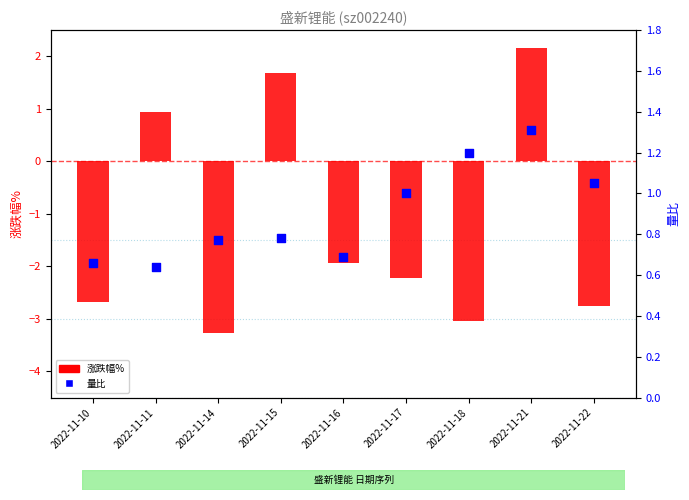

Which series reaches the maximum Y coordinate?

涨跌幅%